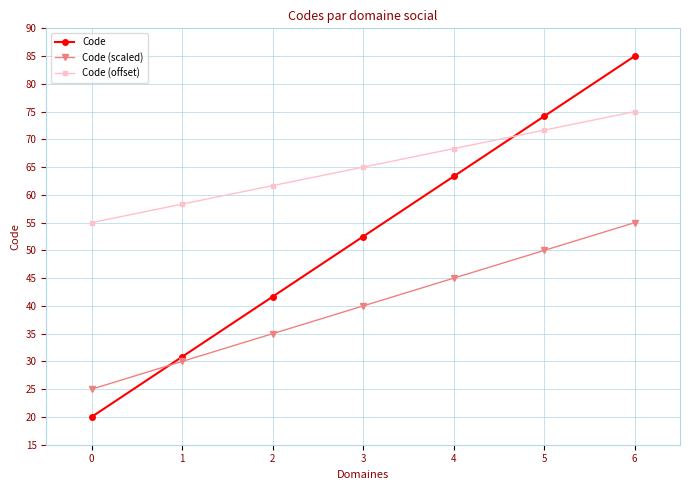

Rank the series by their average value, from highest to lowest.

Code (offset), Code, Code (scaled)